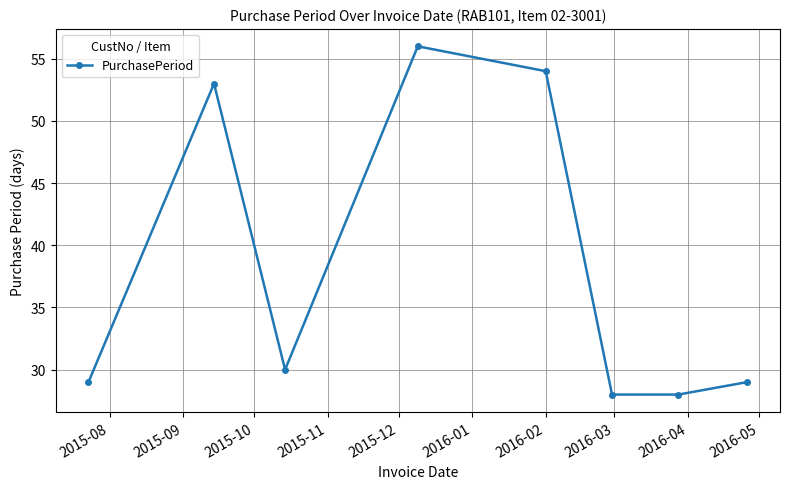

What is the value of the 7th point from the left?

28